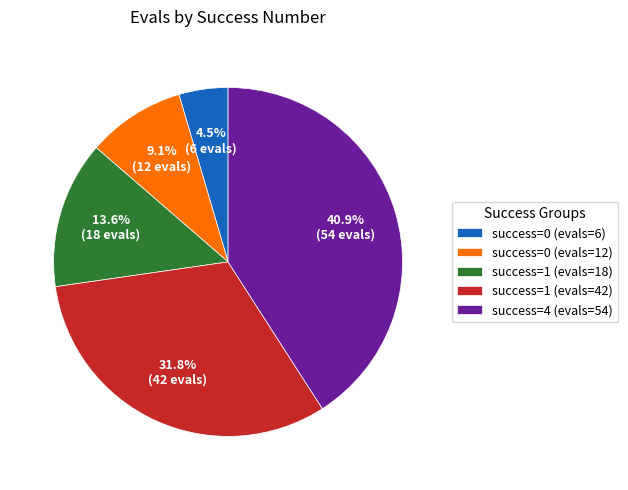

What percentage do success=0 (evals=12) and success=1 (evals=18) together represent?

22.7%